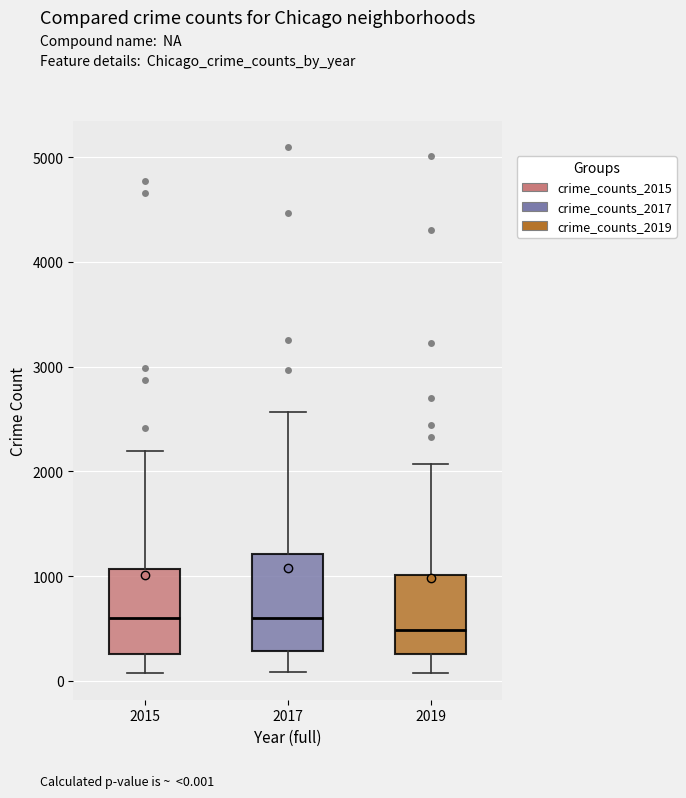

Where does the median line of the box at x = 2019 sit on the y-axis? The values are not printed on the chart, so give them approximately, as read against the axis.

500